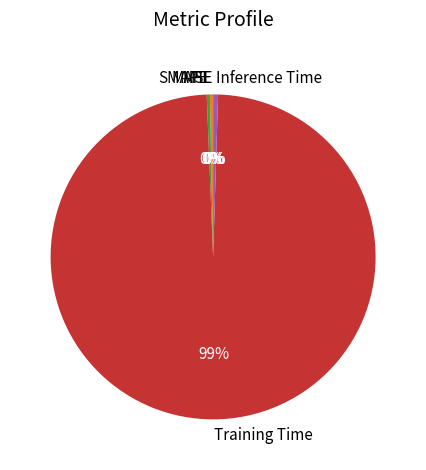

Is the sum of Training Time and MAPE greater than half?

Yes